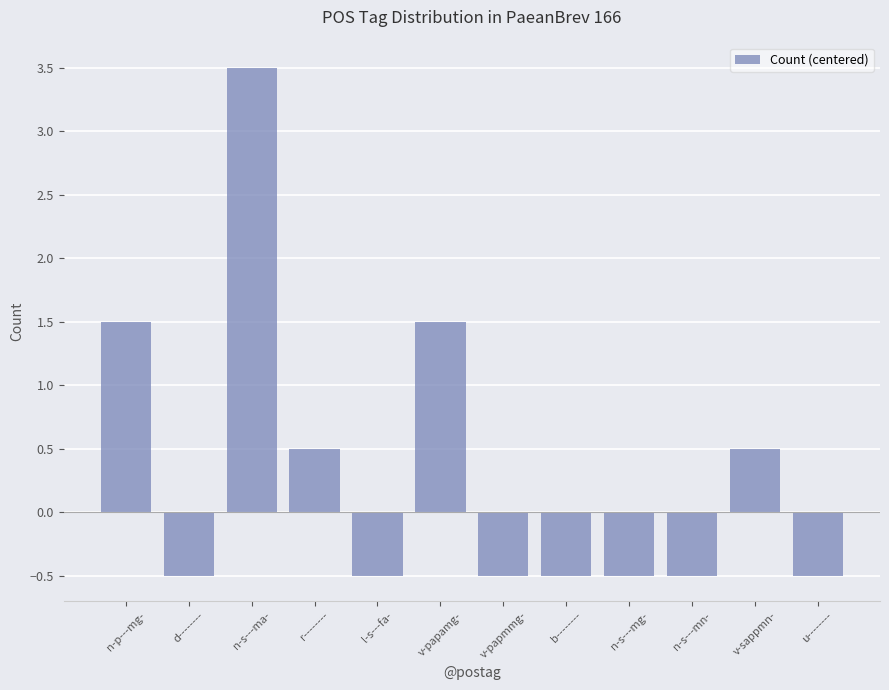

At which category does the chart reach its peak across all series?

n-s---ma-